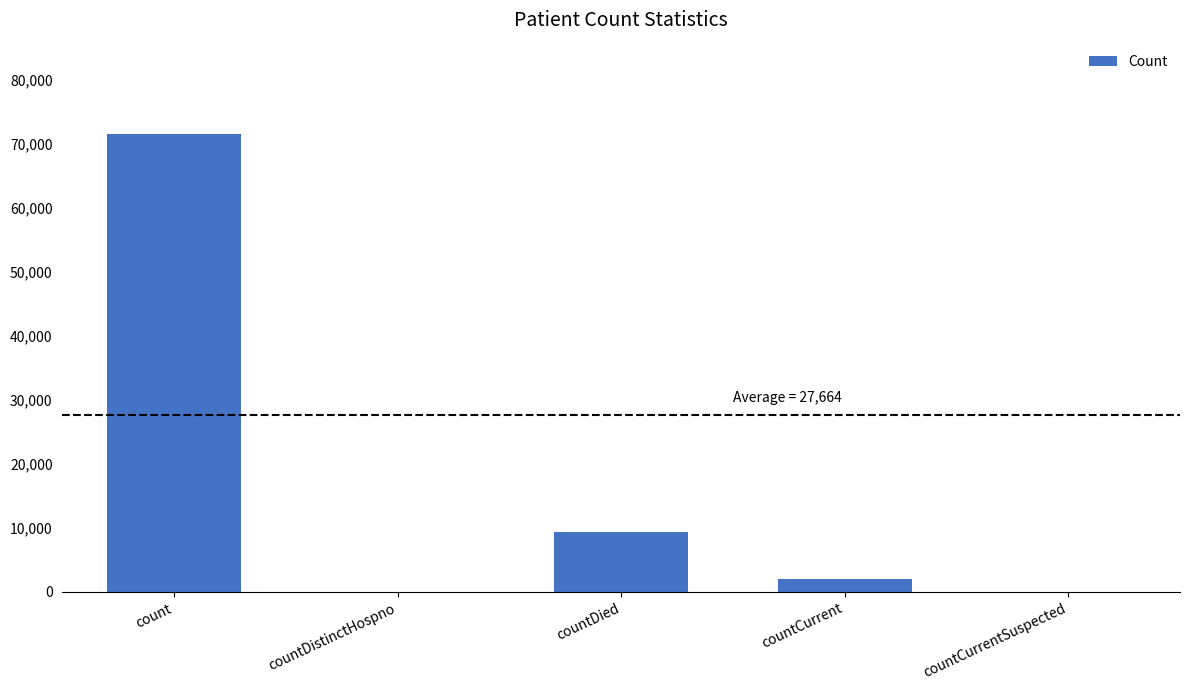

Reading right to left, list all the values displayed in this chart.

countCurrentSuspected=0	countCurrent=2056	countDied=9405	countDistinctHospno=0	count=71532